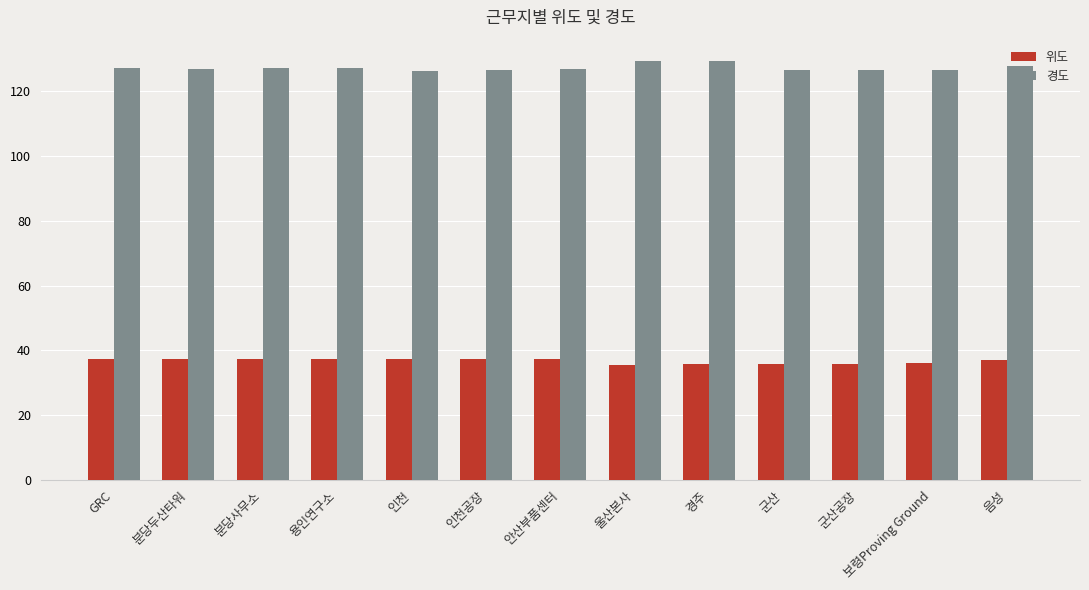

At 경주, list the series in order from smallest to largest.

위도, 경도